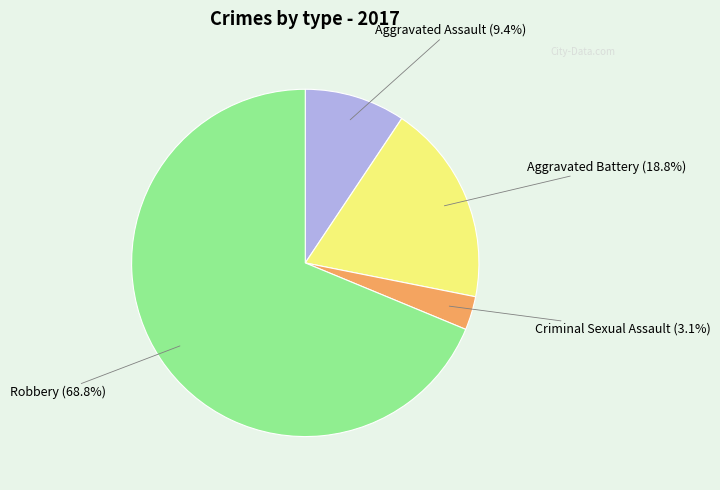

How many slices are in this pie chart?

4